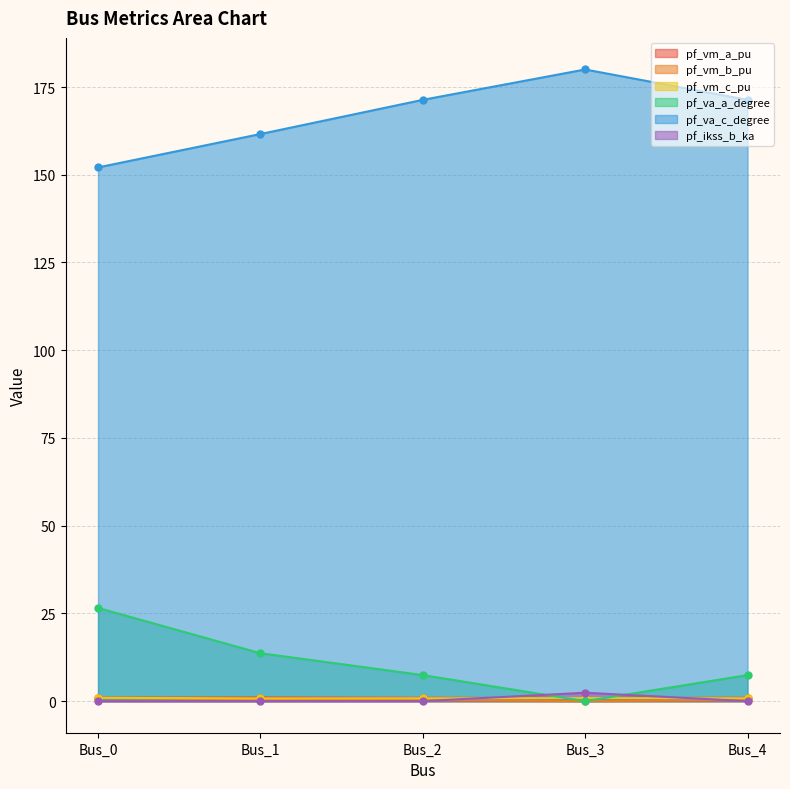

At which label does pf_vm_a_pu reach its peak?

Bus_1